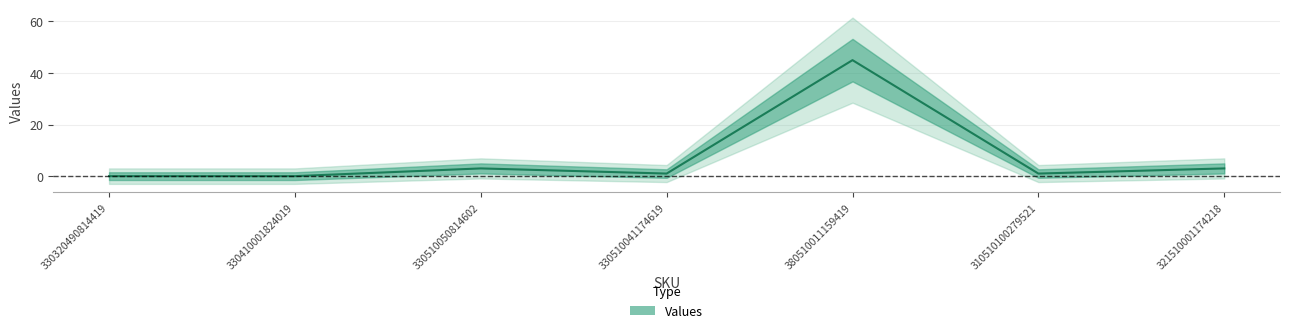

How many categories are shown in the chart?

7